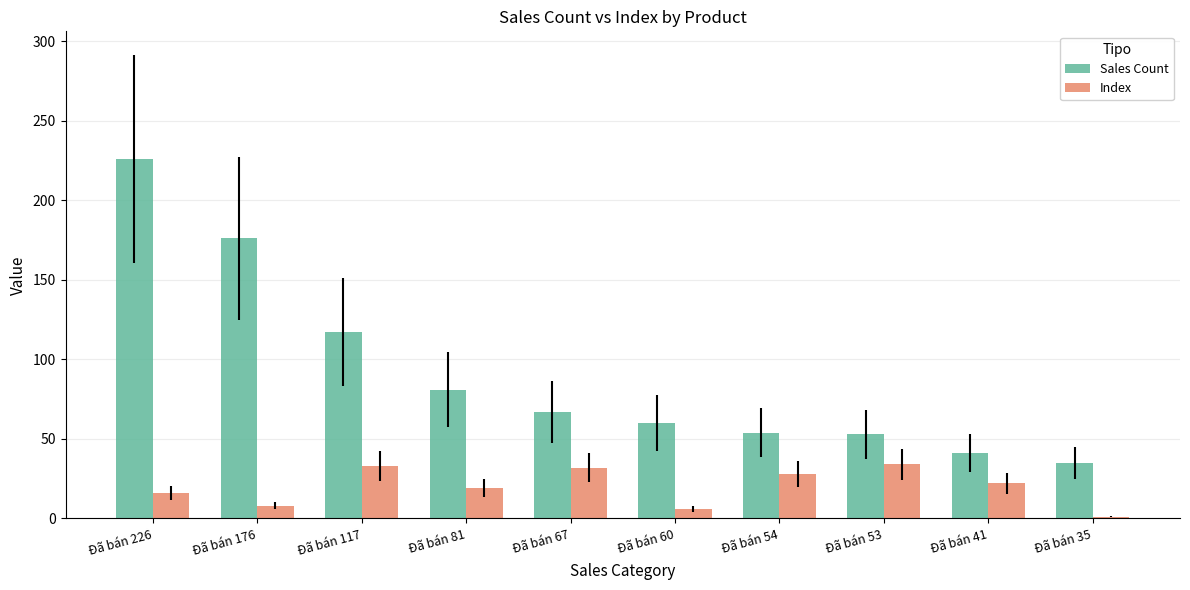

List the series in order of their overall mean, highest first.

Sales Count, Index